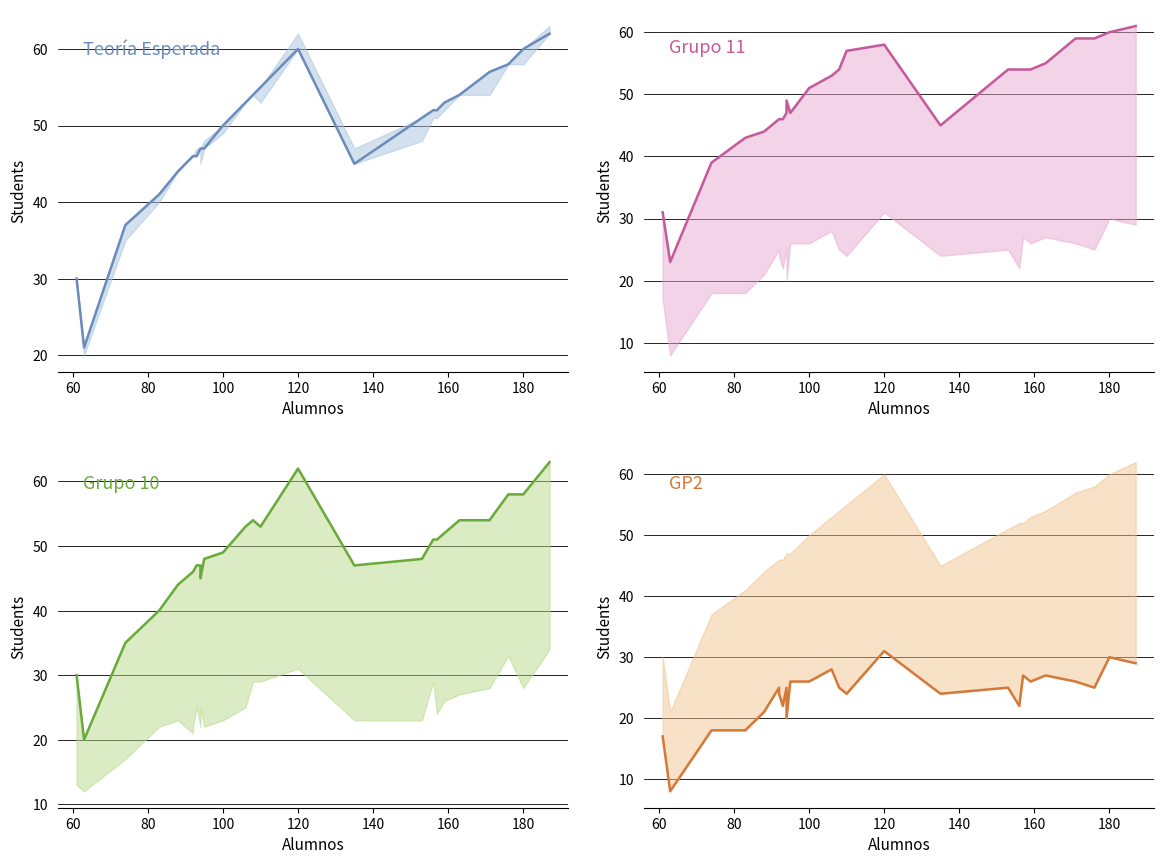

At 120, list the series in order from smallest to largest.

GP2, Grupo 11, Teoría Esperada, Grupo 10